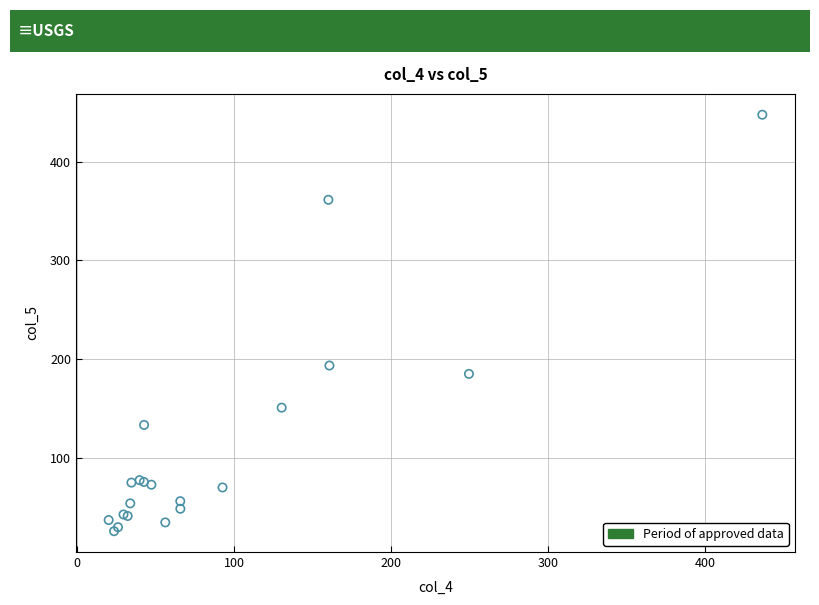

What Y value in the scatter plot is closest to 236?

193.5